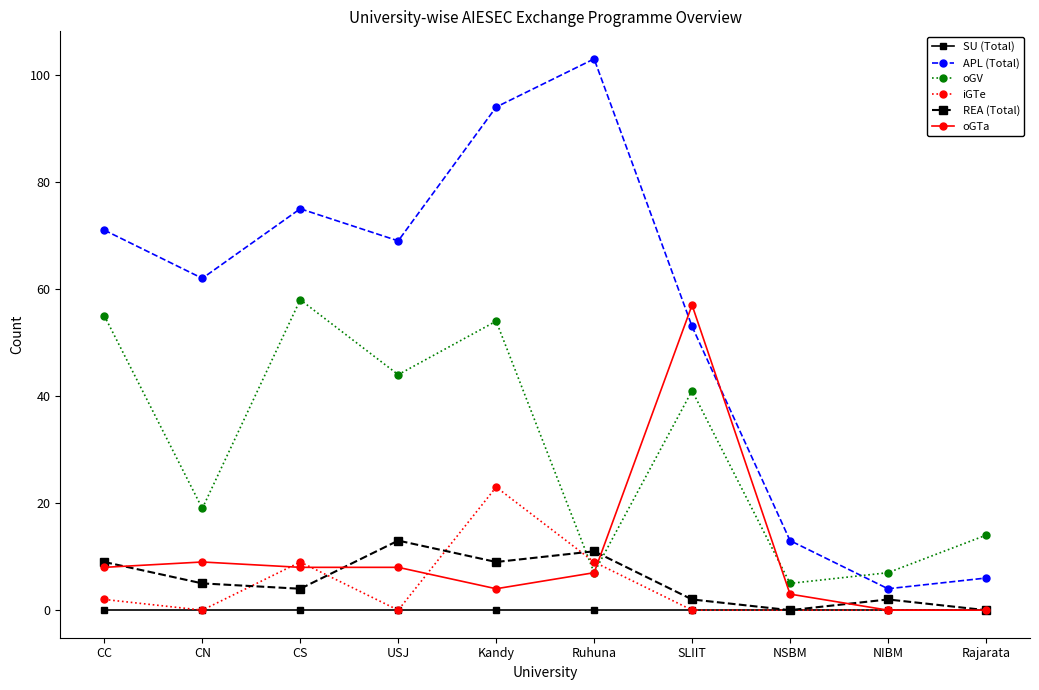

True or false: APL (Total) and SU (Total) intersect in this chart.

False